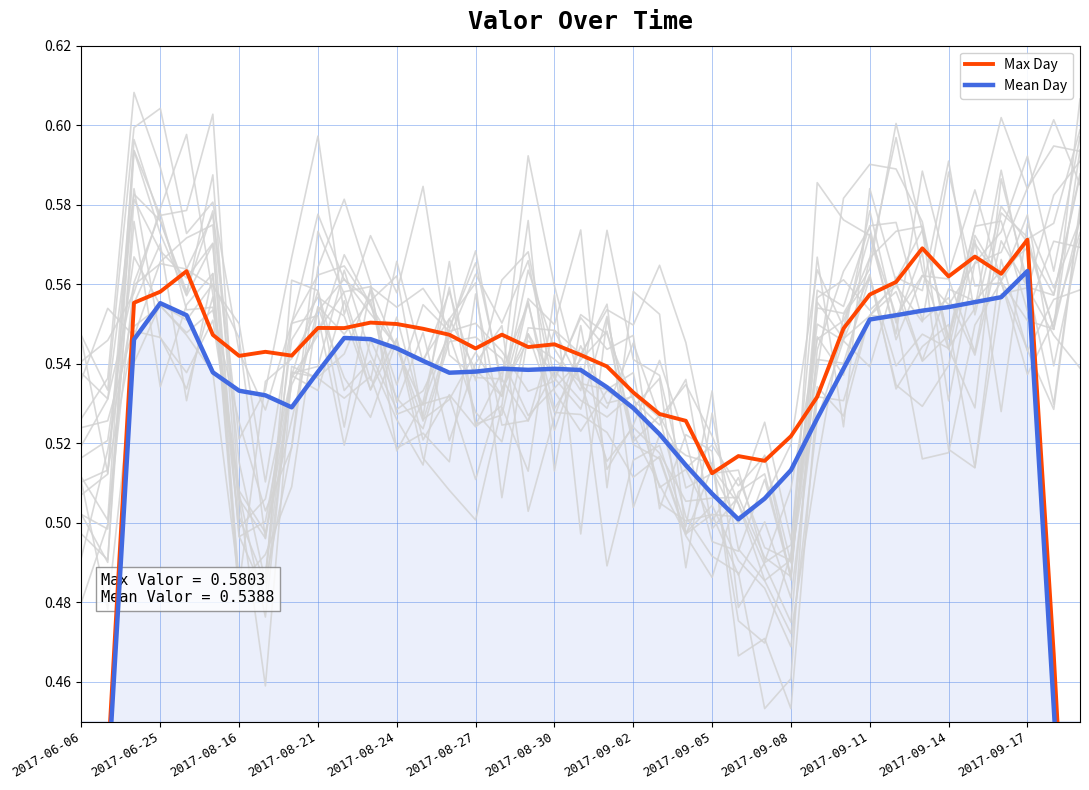

What is the total value across all series at 35?

1.1